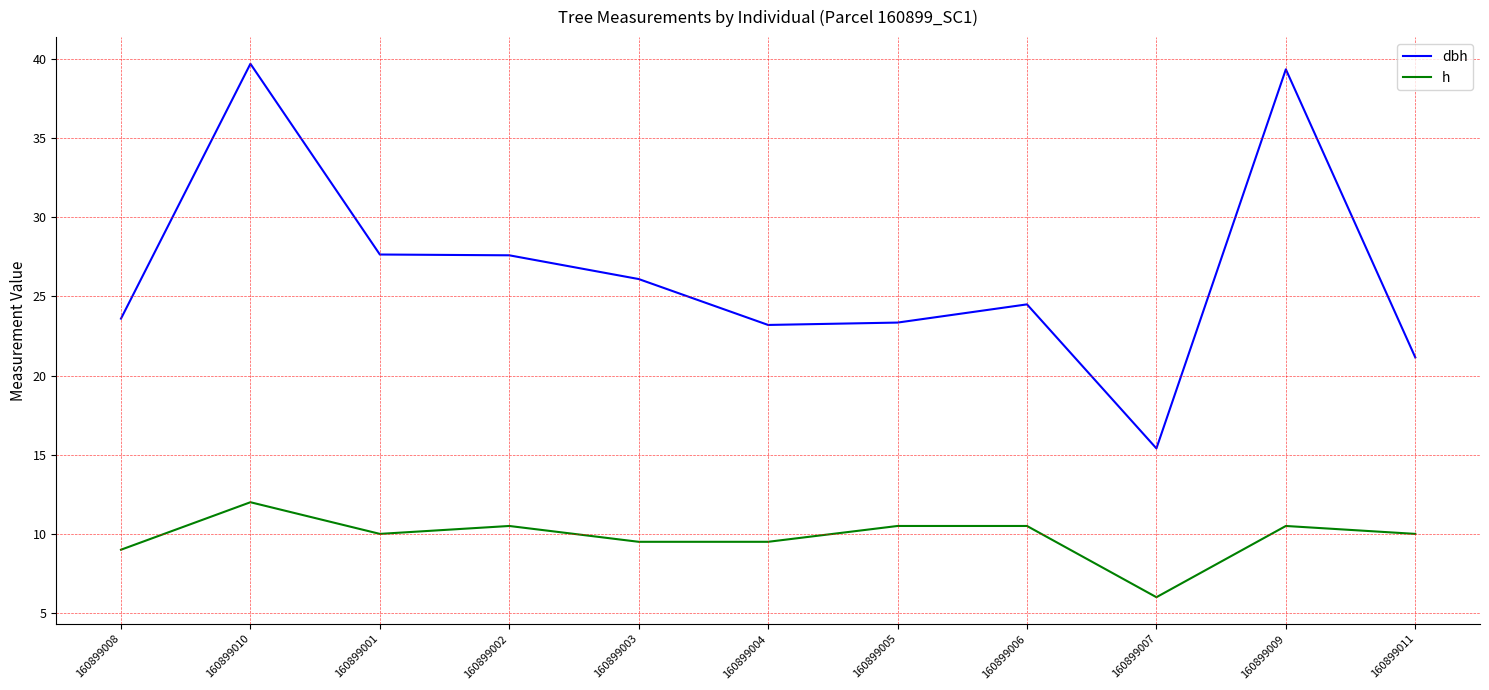

What position from the right is 160899007?

3